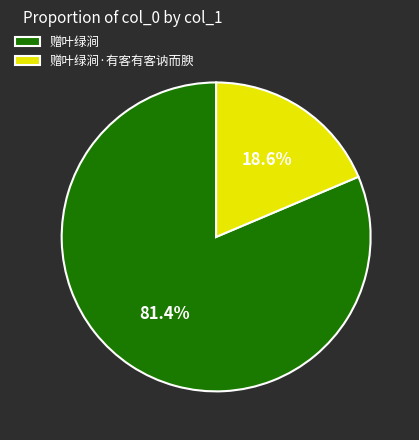

True or false: 赠叶绿涧·有客有客讷而腴 accounts for 19% of the total.

True